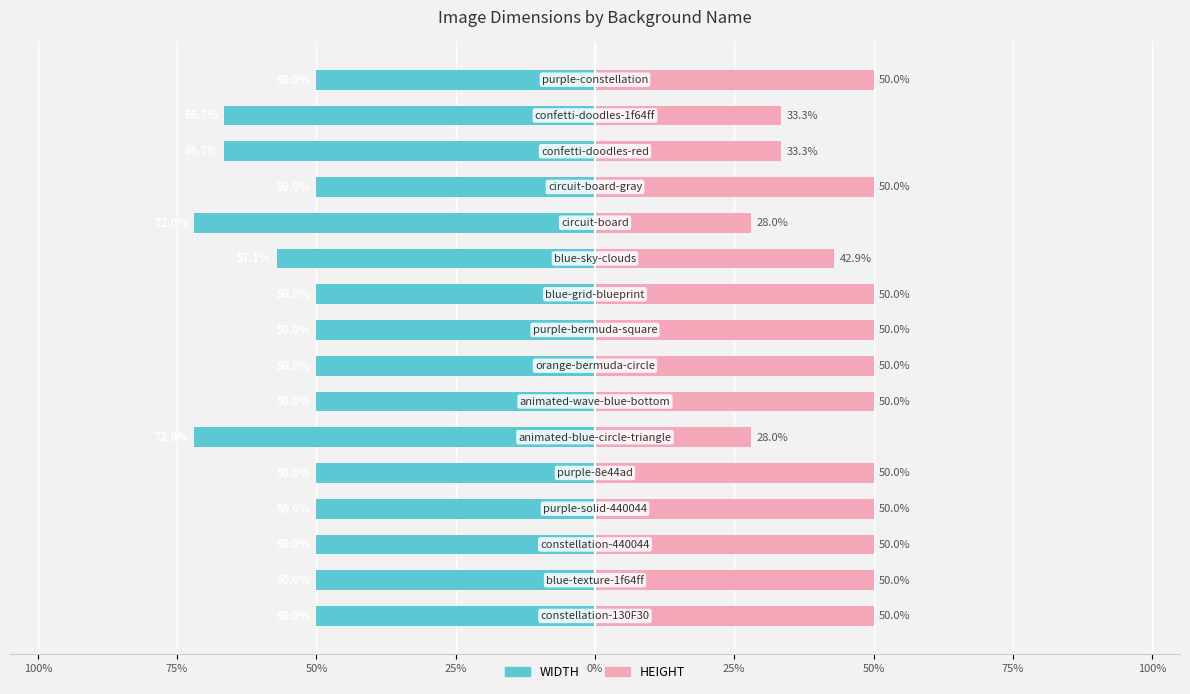

What is the approximate value of HEIGHT at 9?

50.0